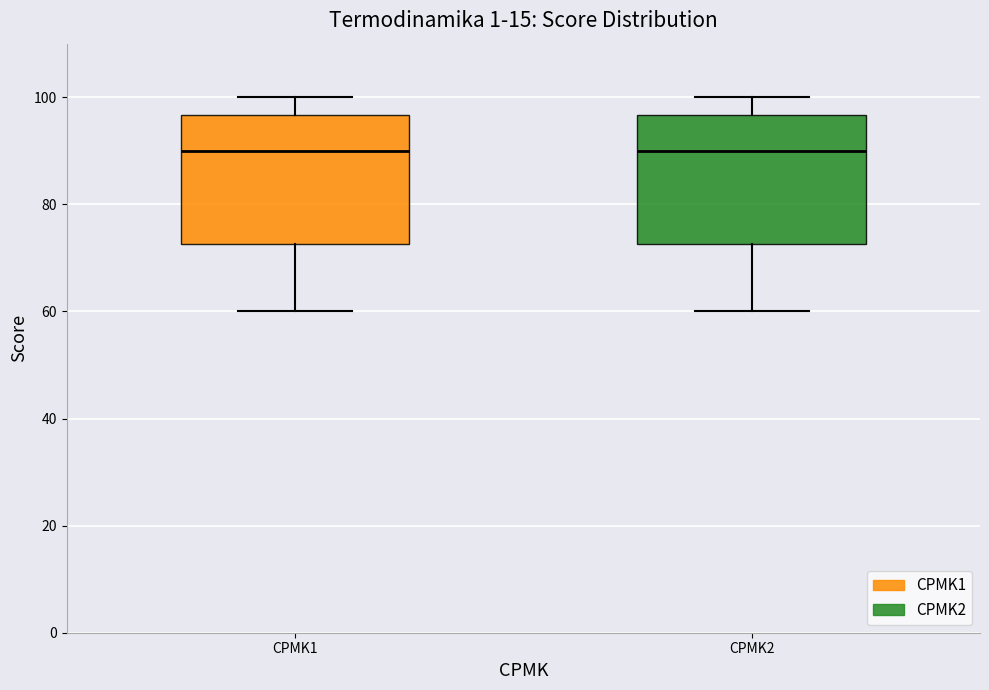

Where is the upper edge of the box for CPMK2 on the y-axis? The values are not printed on the chart, so give them approximately, as read against the axis.

96